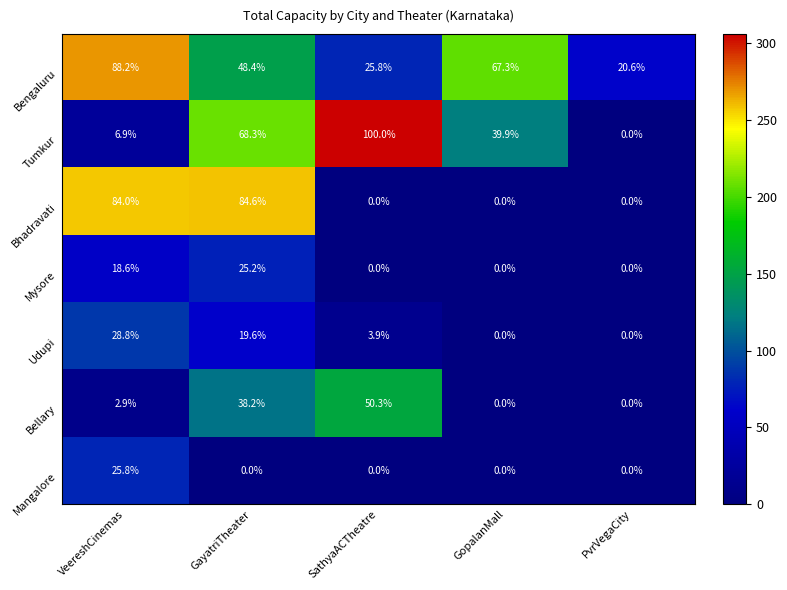

At how many categories does at least one series exceed 80?

3